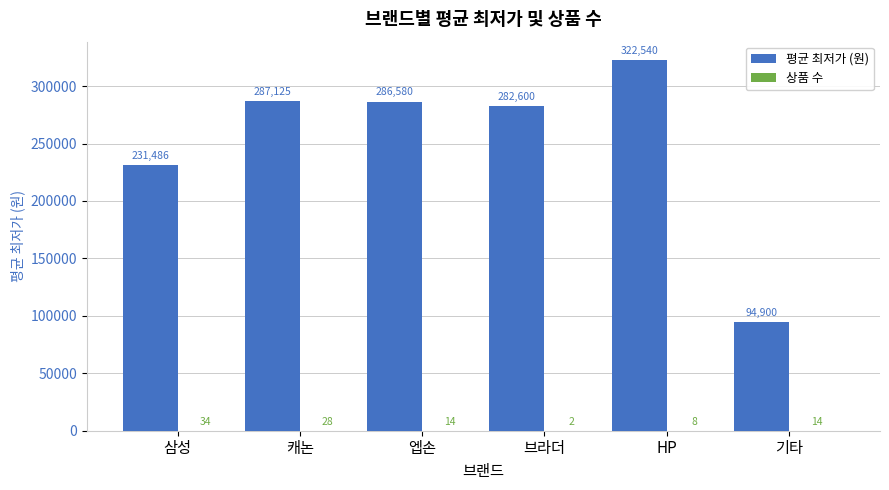

Where does the 평균 최저가 (원) series first go above 286580?

캐논